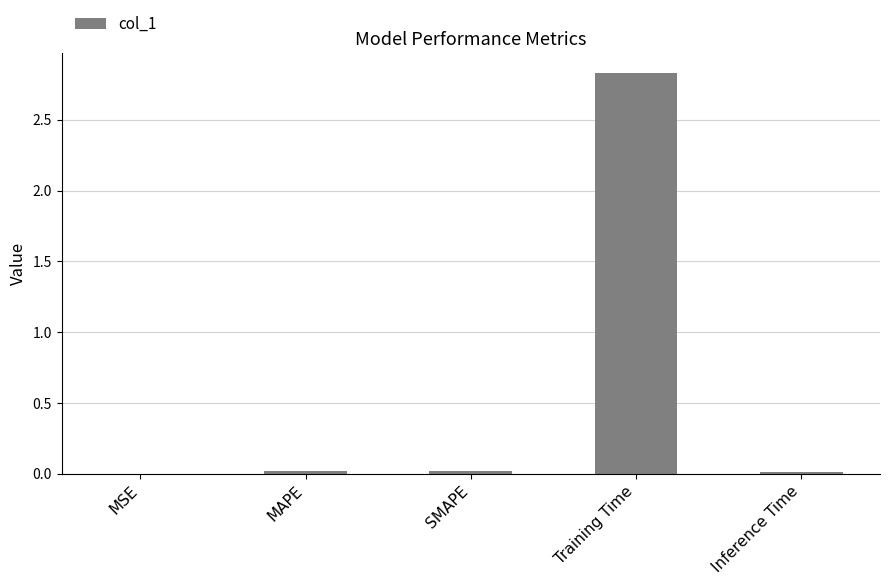

Is it true that the value at Training Time is 1.7?

False